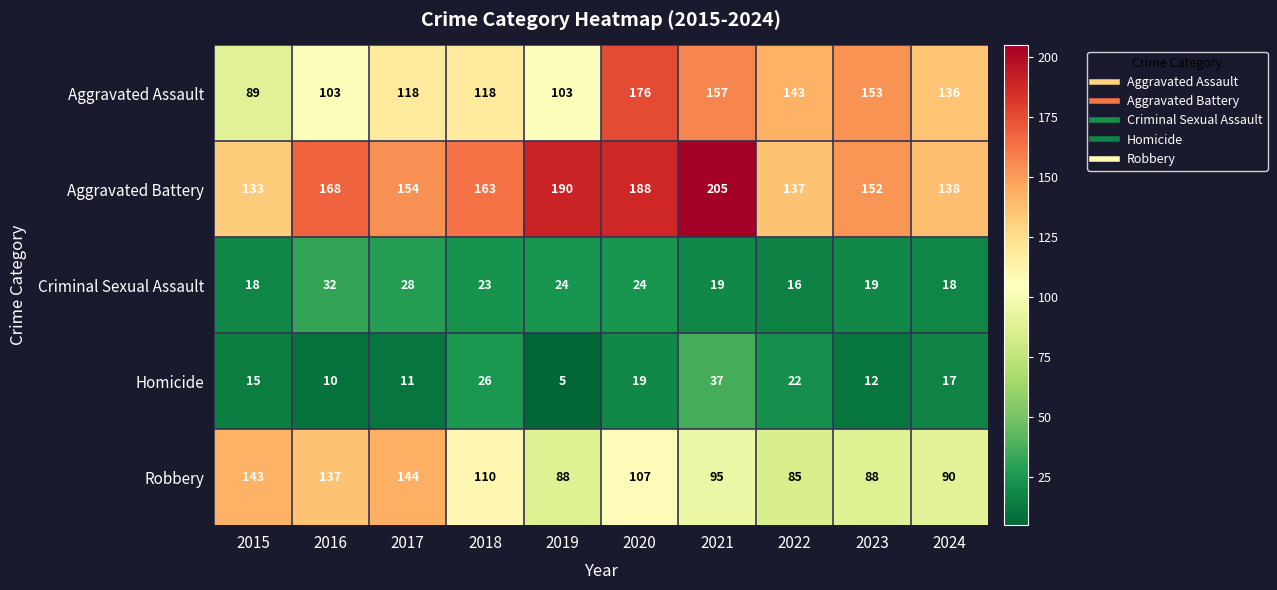

List the series in order of their peak value, lowest first.

Criminal Sexual Assault, Homicide, Robbery, Aggravated Assault, Aggravated Battery